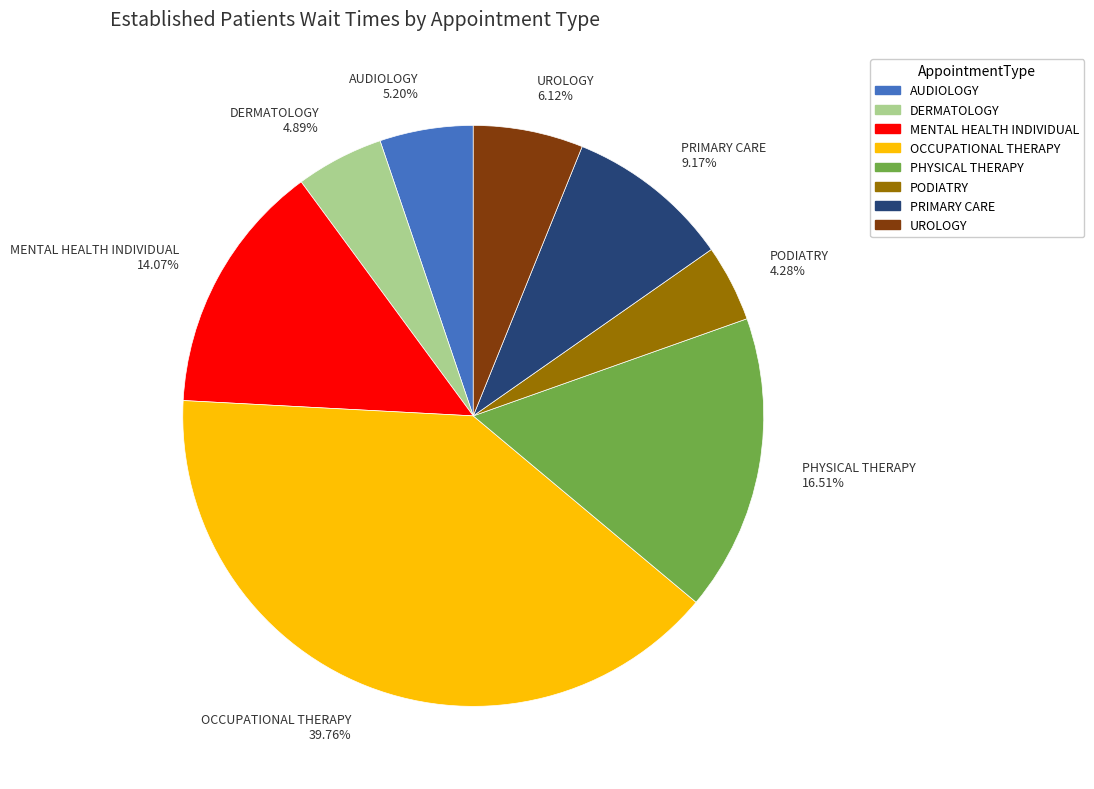

How many segments does this pie chart have?

8